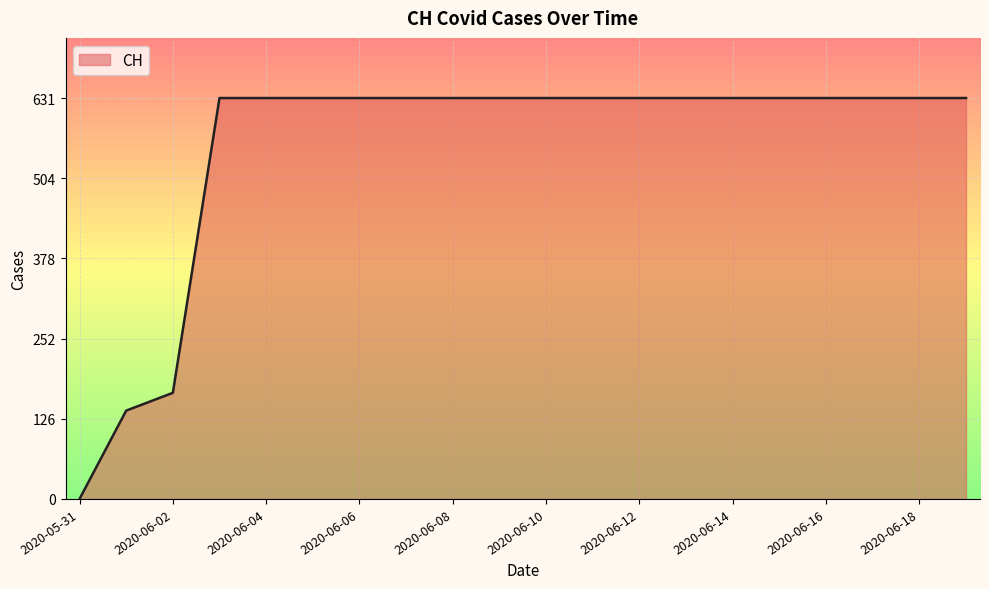

What is the difference between the maximum and minimum values?

631